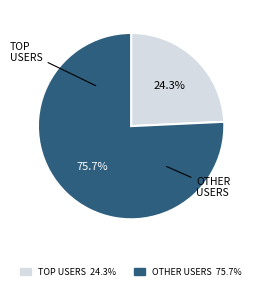

To the nearest percent, what is the difference between the largest and smallest slice percentages?

51%